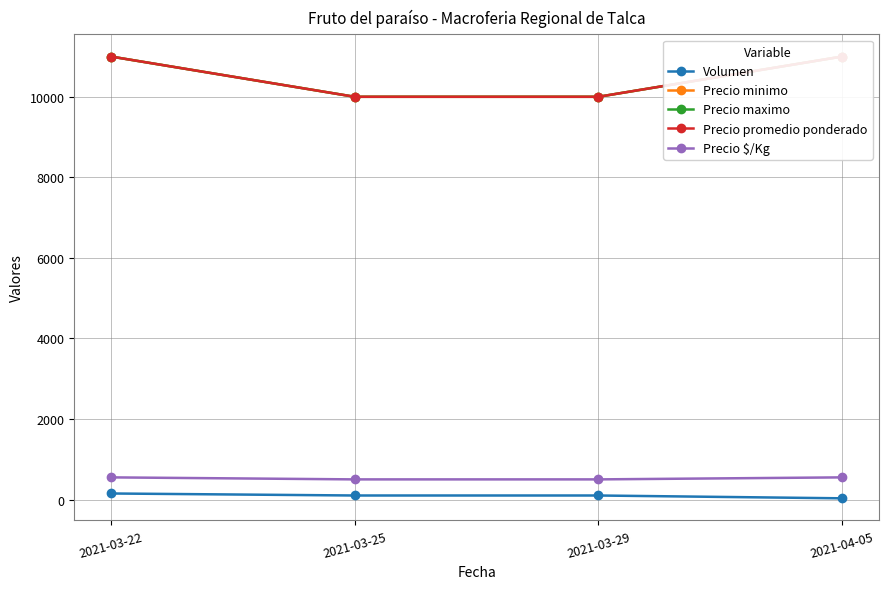

Between 2021-03-25 and 2021-04-05, which series saw the biggest shift?

Precio minimo